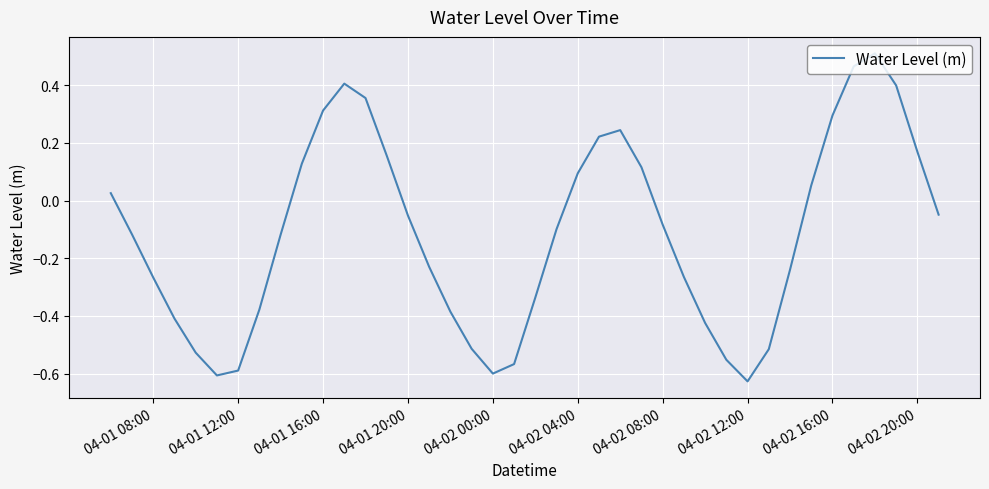

What is the difference between the maximum and minimum values?

1.1